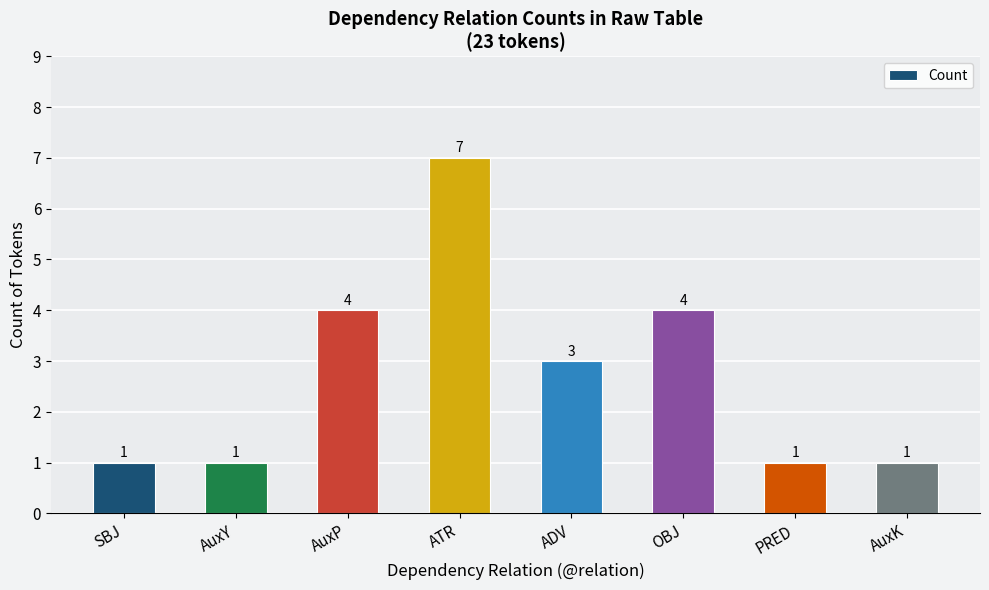

Reading left to right, list all the values displayed in this chart.

SBJ=1	AuxY=1	AuxP=4	ATR=7	ADV=3	OBJ=4	PRED=1	AuxK=1